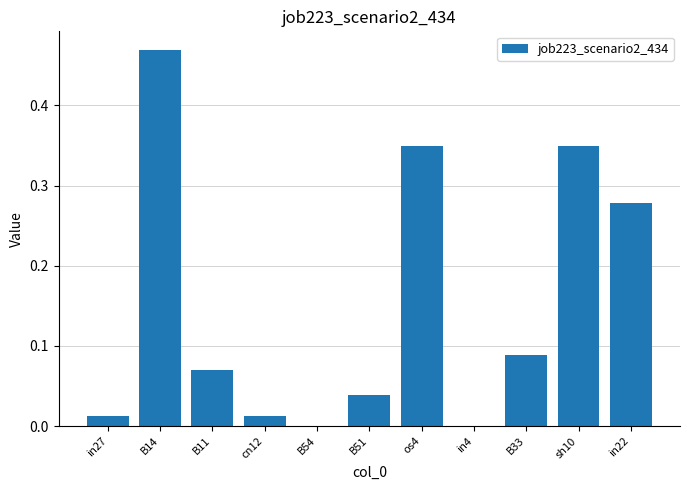

What is the sum of the values at B33 and in22?

0.4